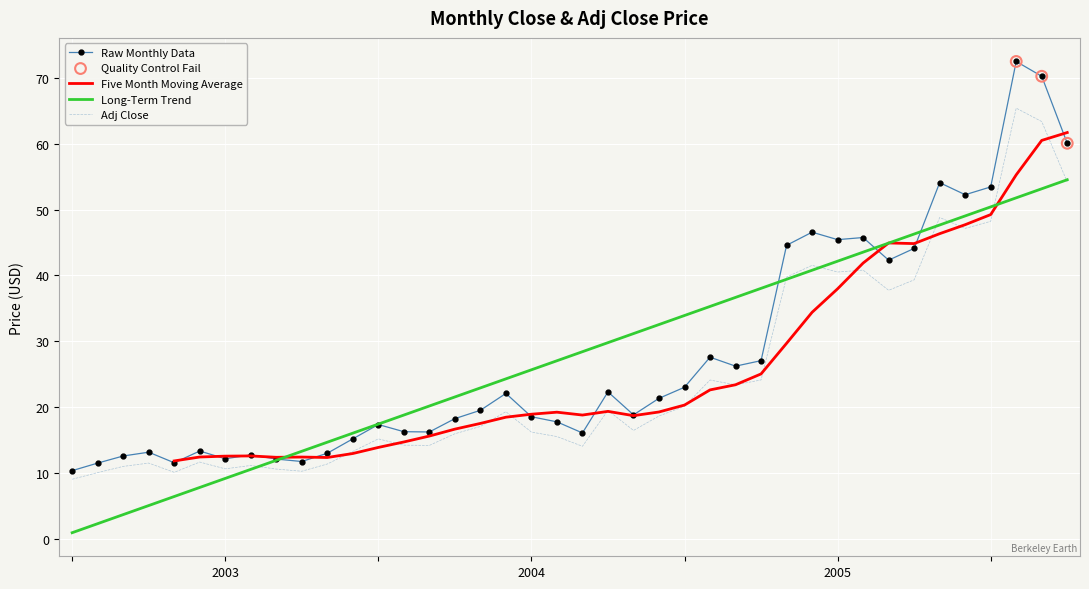

Is the value of Adj Close at 2004-02 greater than the value of Close at 2002-09?

Yes